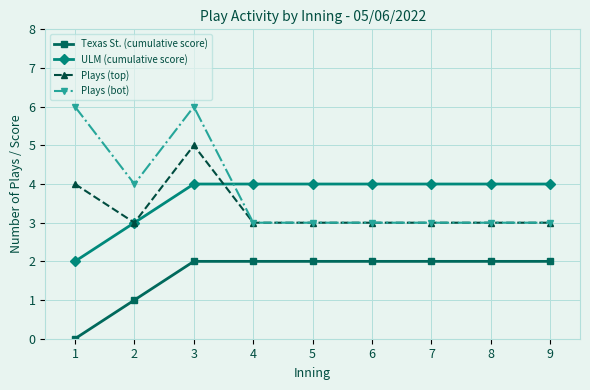

The value of Plays (top) at 9 is 2. True or false?

False